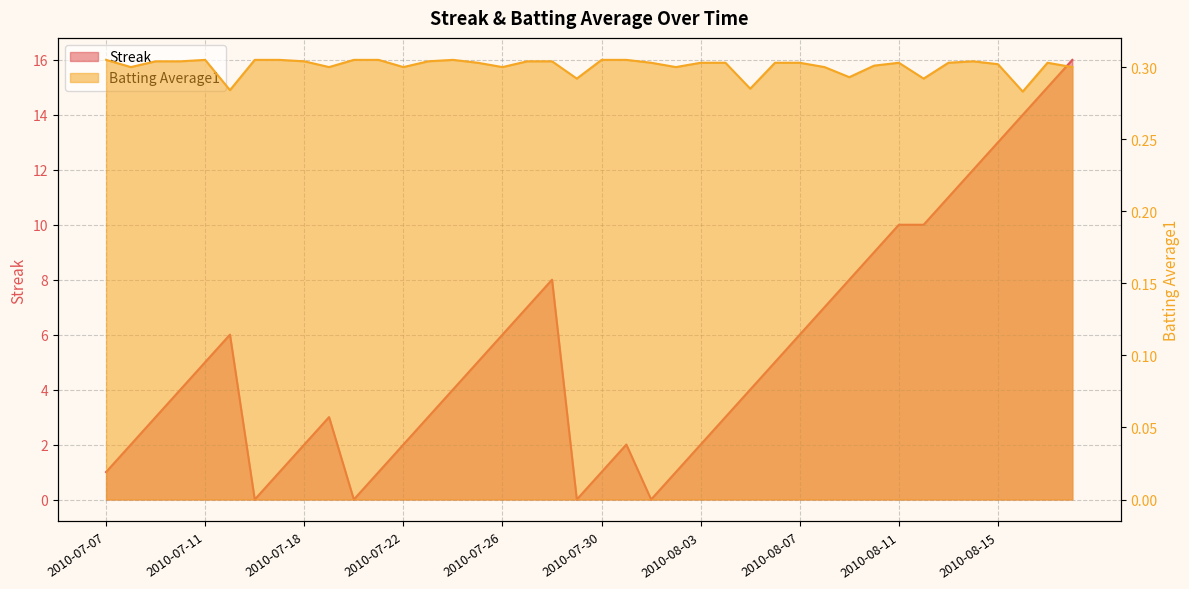

List the series in order of their peak value, highest first.

Streak, Batting Average1